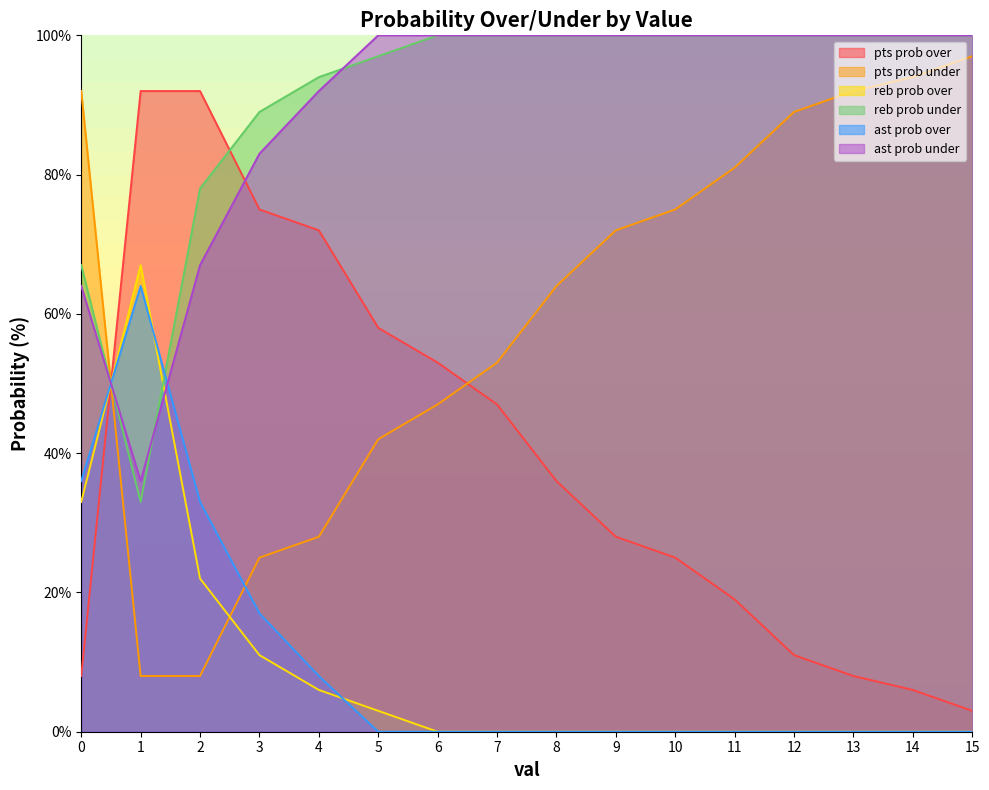

How many intersections are there between pts prob under and ast prob under?

1